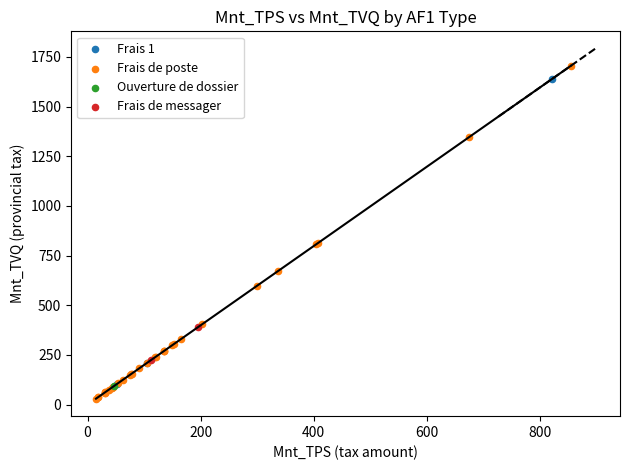

Which series contains the lowest Y value?

Frais de poste